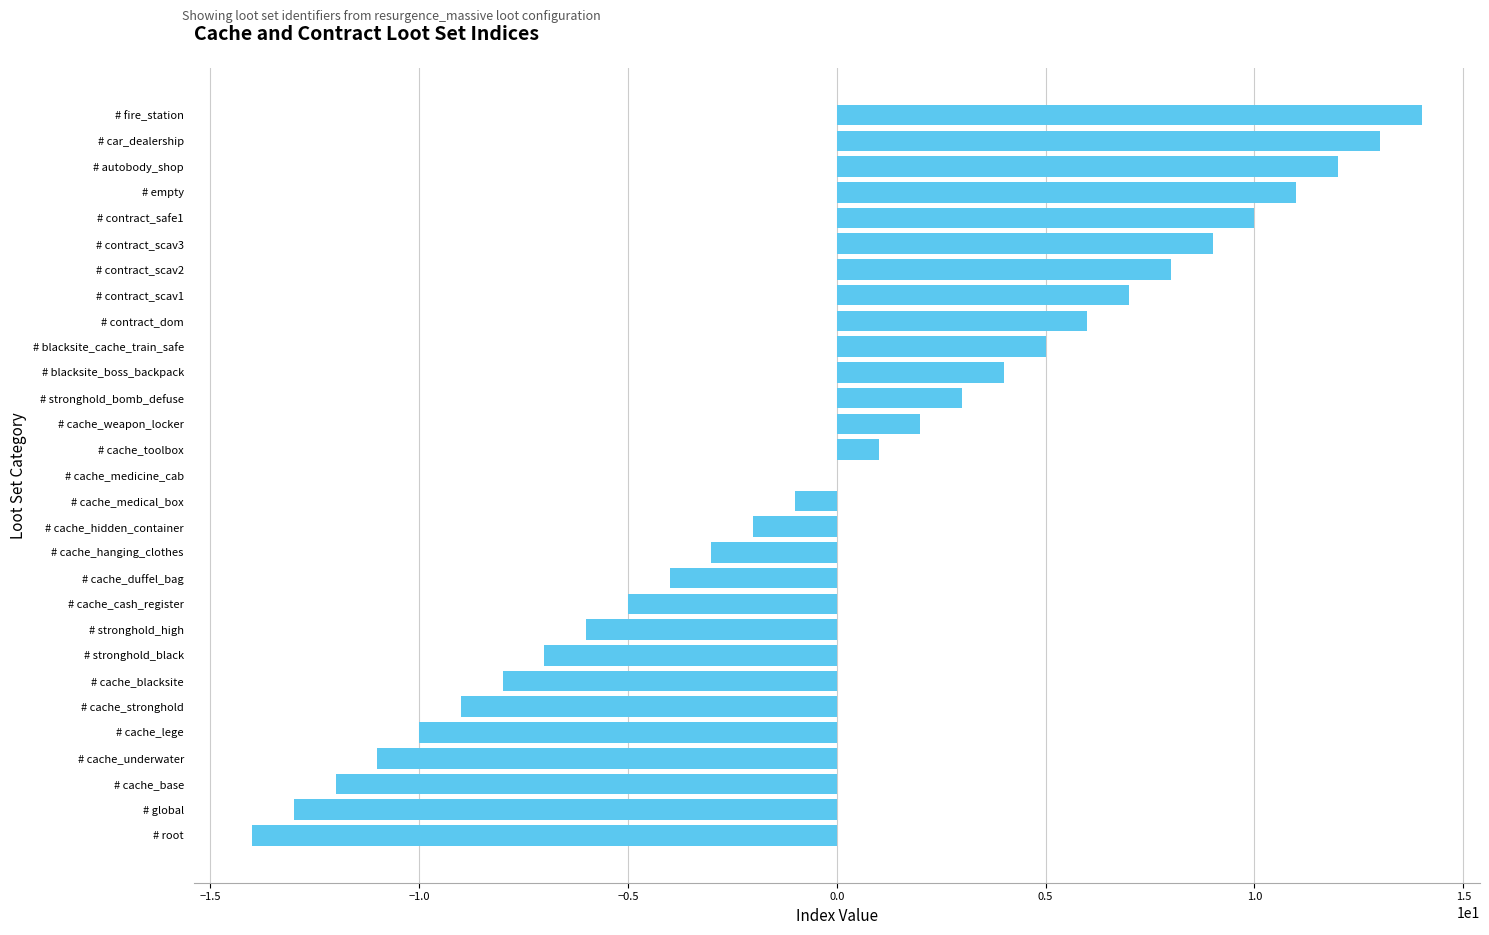

What is the maximum value shown in the chart?

14